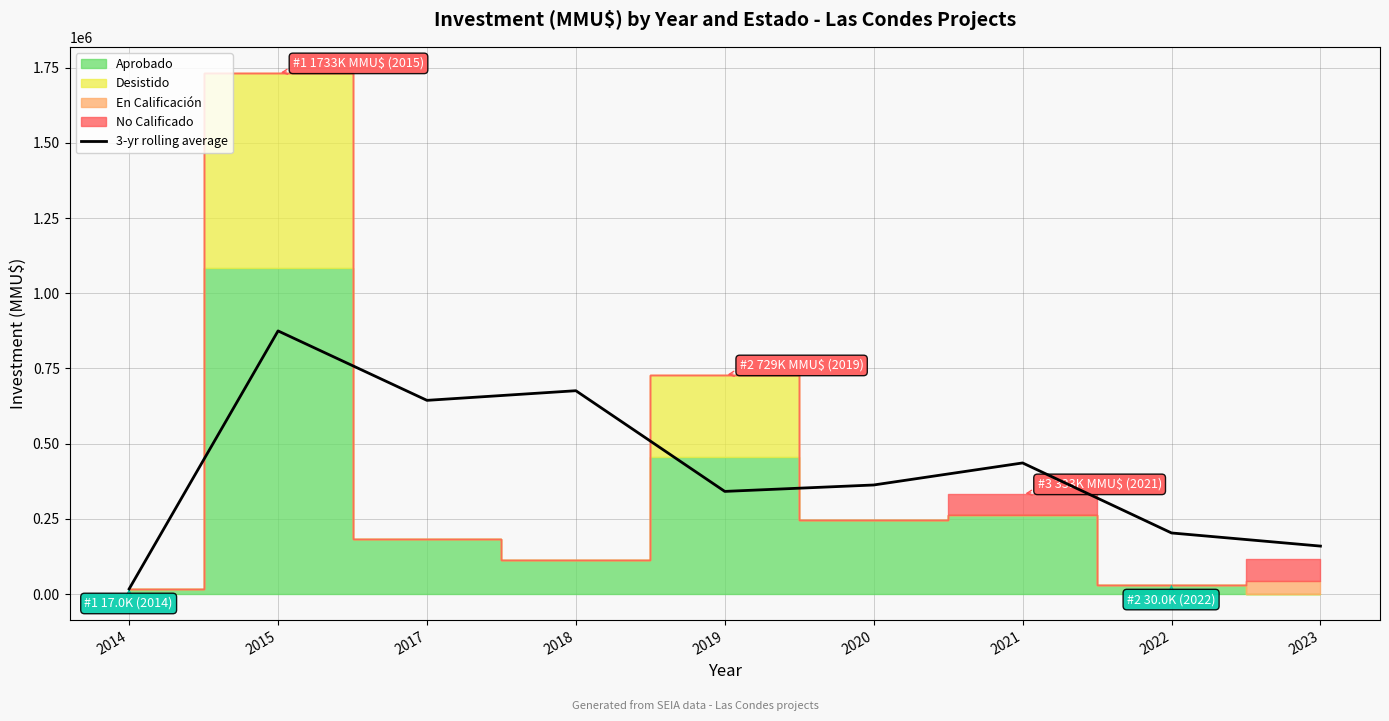

Reading right to left, extract all data points from this chart.

2023=159443.3	2022=203096.3	2021=435939.7	2020=362653.3	2019=341311.0	2018=676134.3	2017=644071.0	2015=875005.0	2014=17010.0